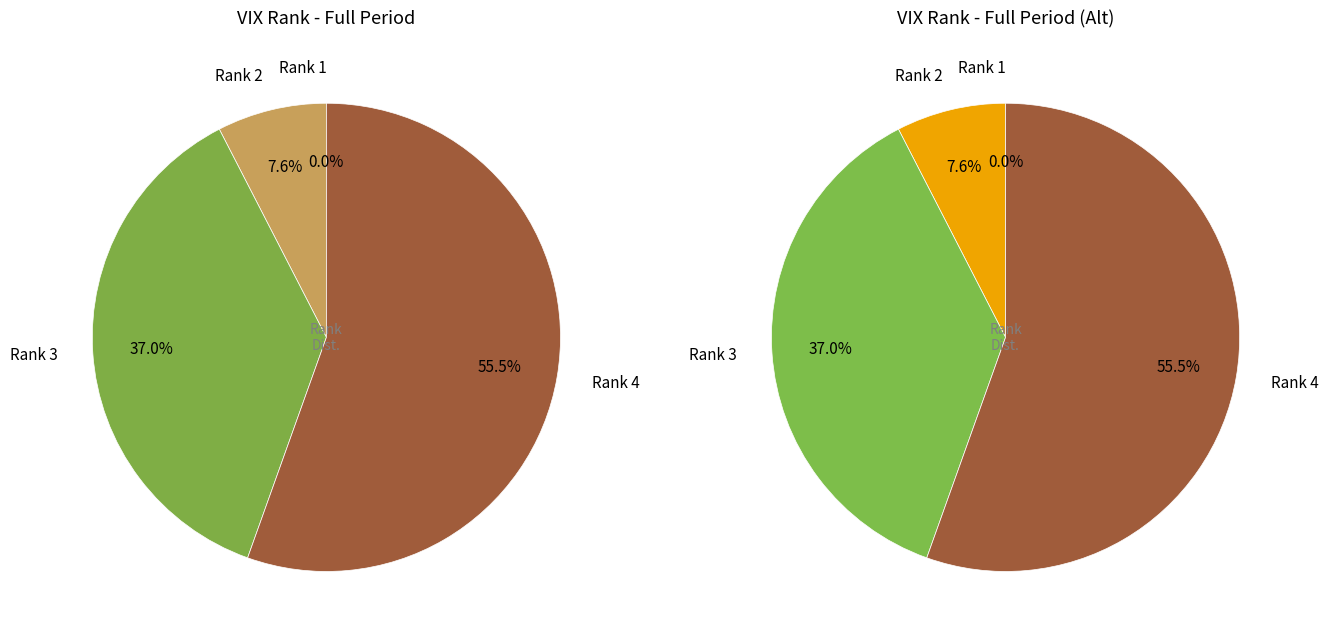

What is the change in value from 1 to 3?

+265